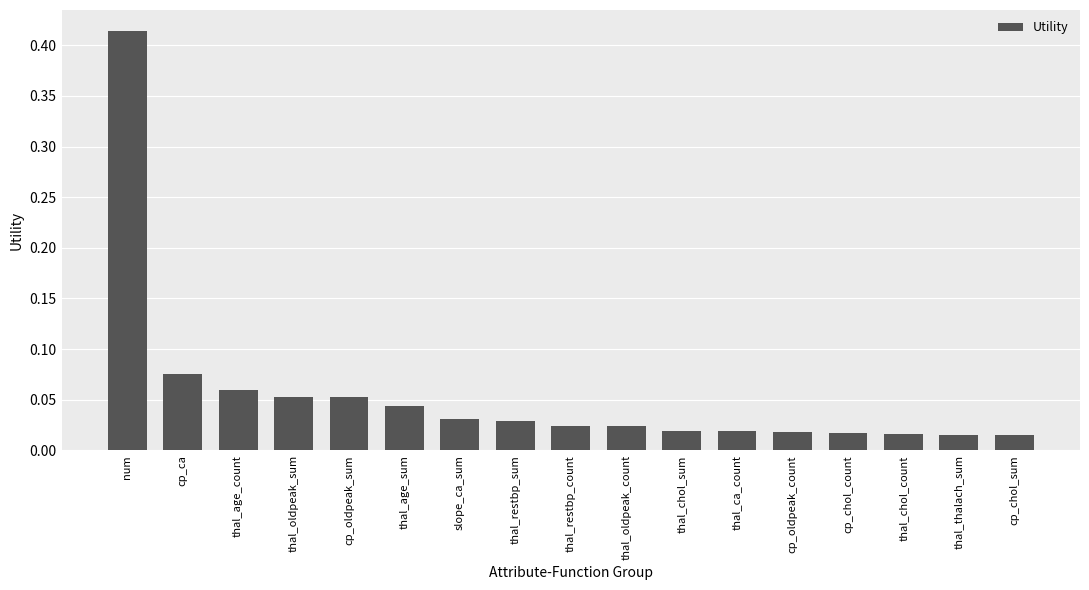

What is the sum of all values?

0.9